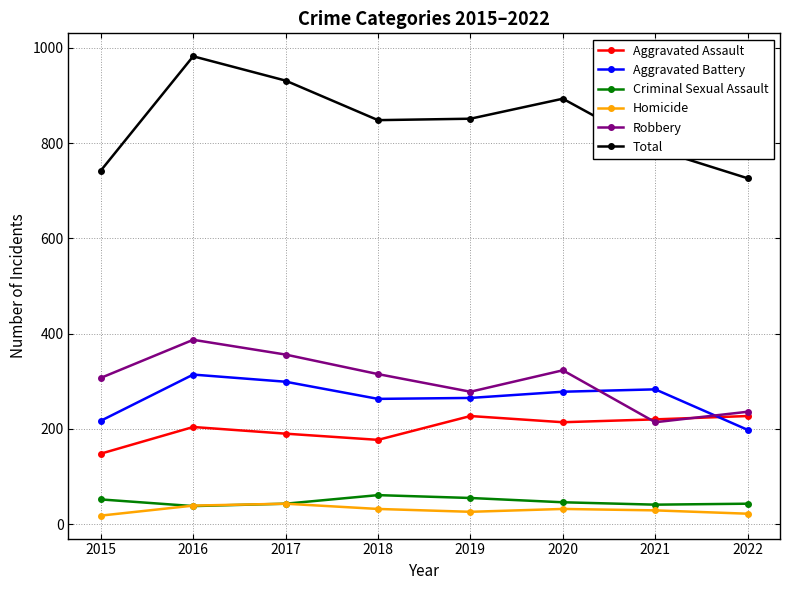

What is the value of the Criminal Sexual Assault point at the 7th from the left?

41